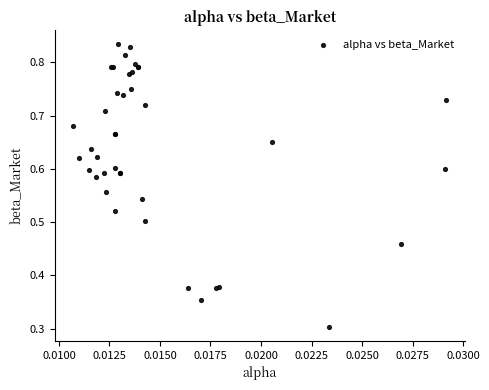

What Y value in the scatter plot is closest to 0?

0.3